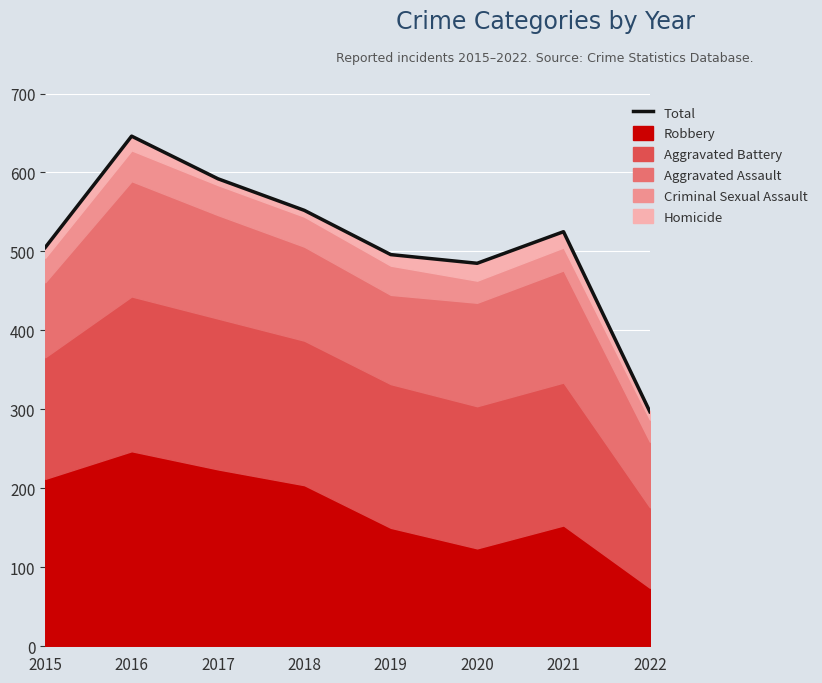

The chart shows a value of 791 at 2019. True or false?

False